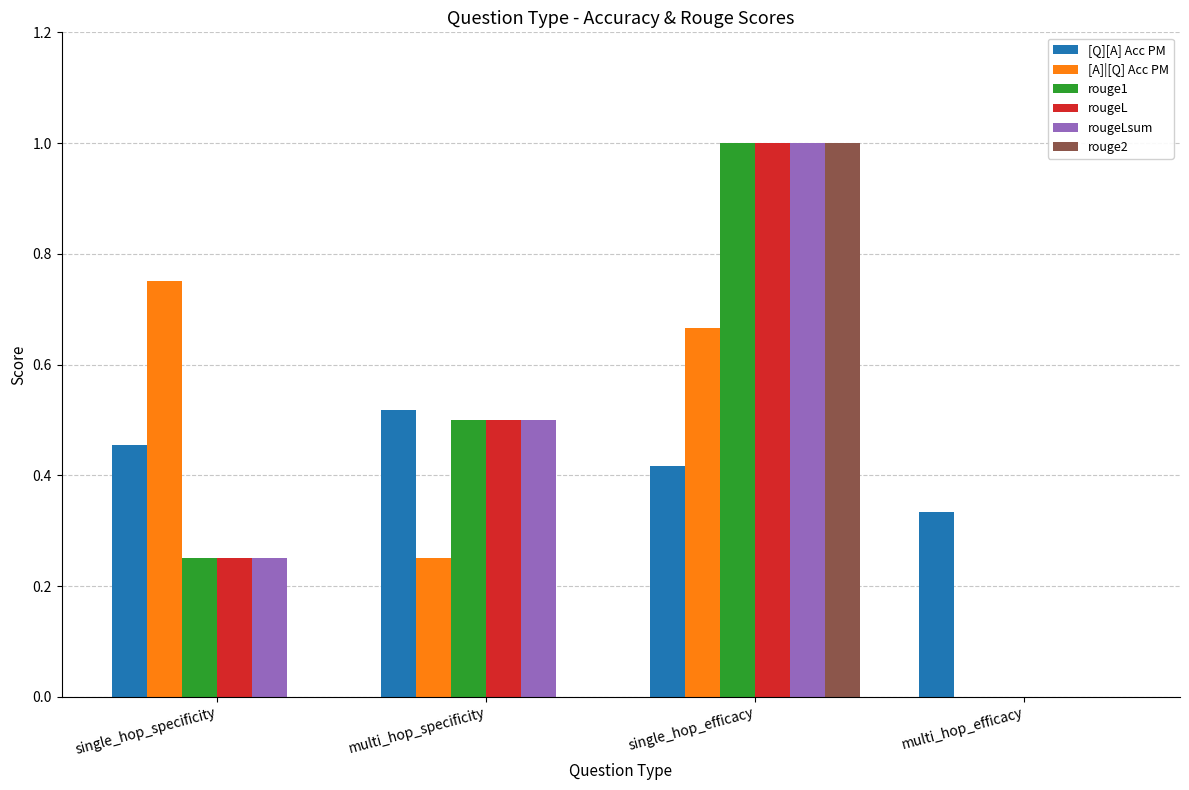

What is the sum of all rouge1 values?

1.8